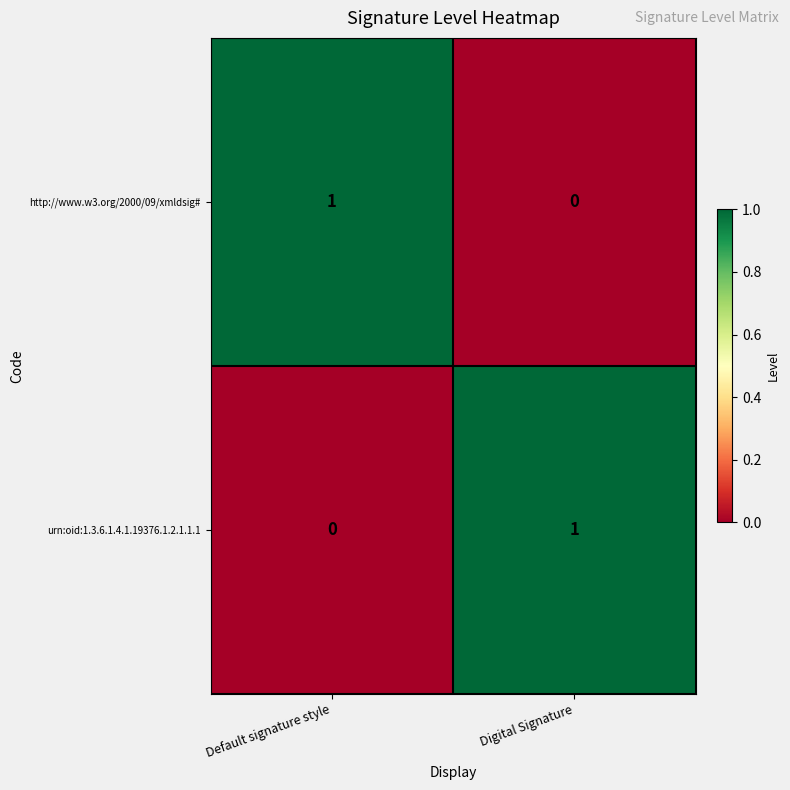

The urn:oid:1.3.6.1.4.1.19376.1.2.1.1.1 series shows 0 at Default signature style. True or false?

True